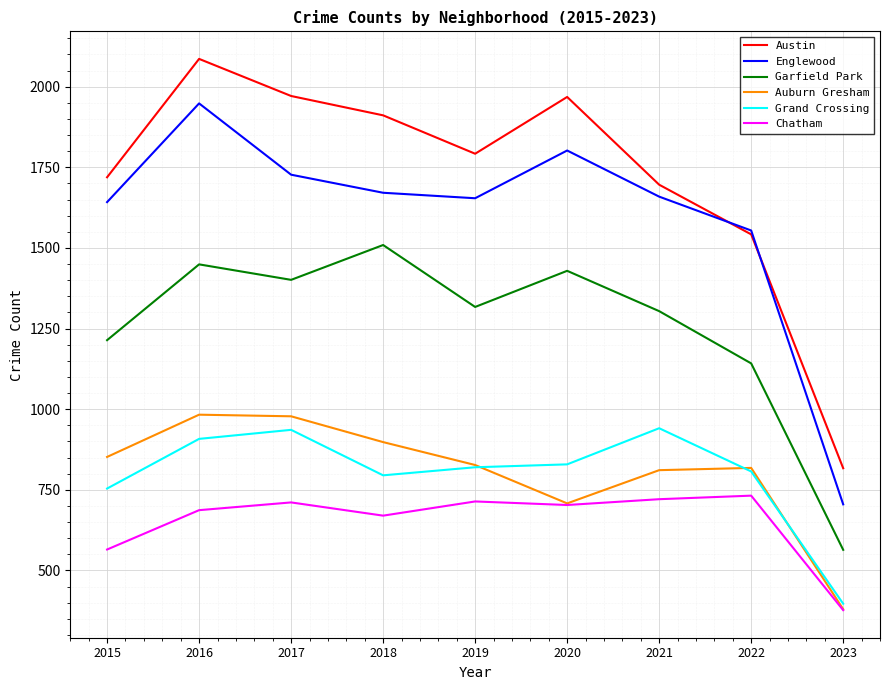

In Austin, how many points are lower than both neighbors (excluding endpoints)?

1